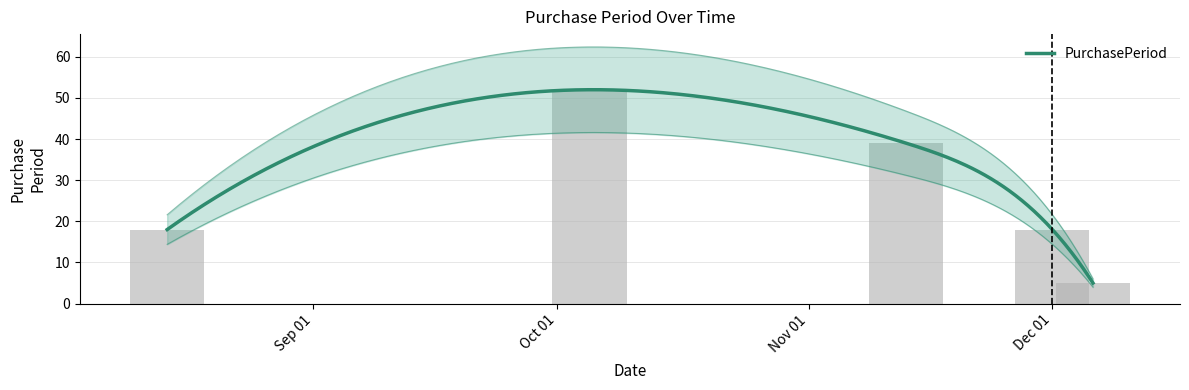

Reading left to right, what are all the values shown in this chart?

18	52	39	18	5